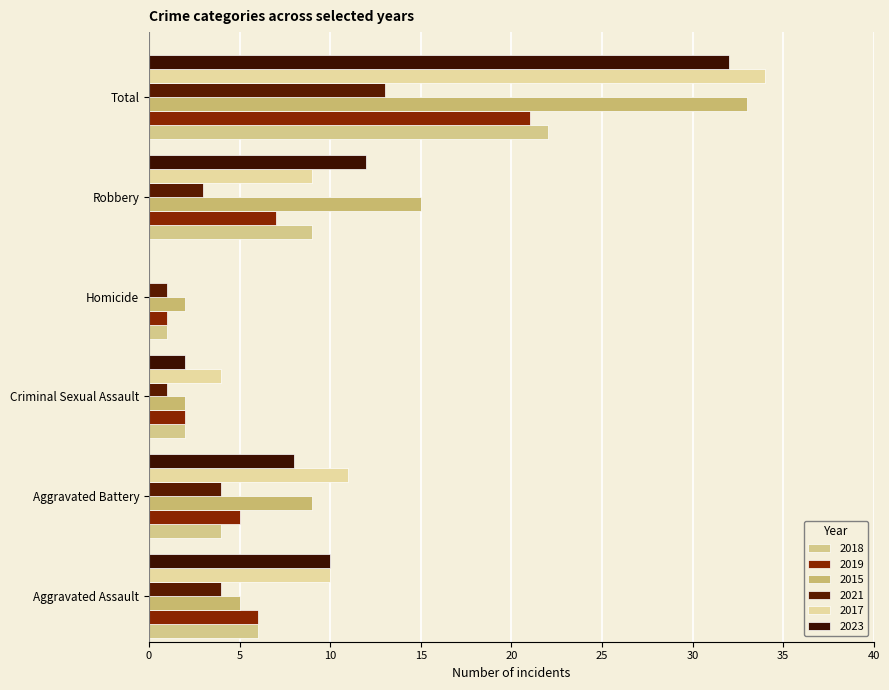

Is it true that 2018 equals 2 at Homicide?

False